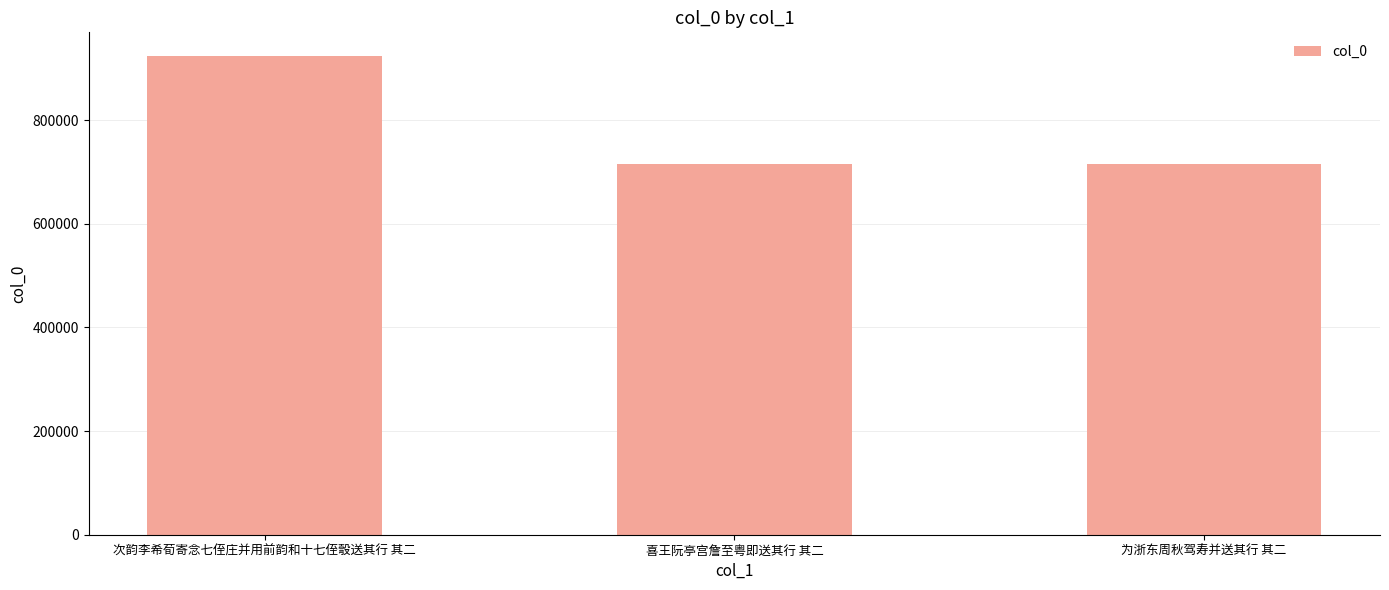

What is the label of the 2nd bar from the right?

喜王阮亭宫詹至粤即送其行 其二